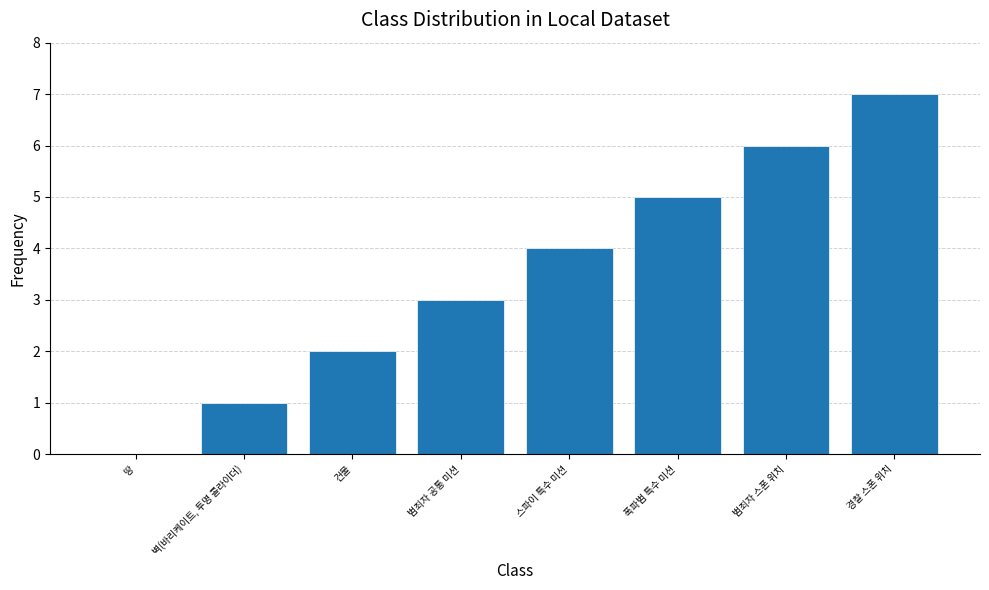

What is the sum of the values at 범죄자 공통 미션 and 건물?

5